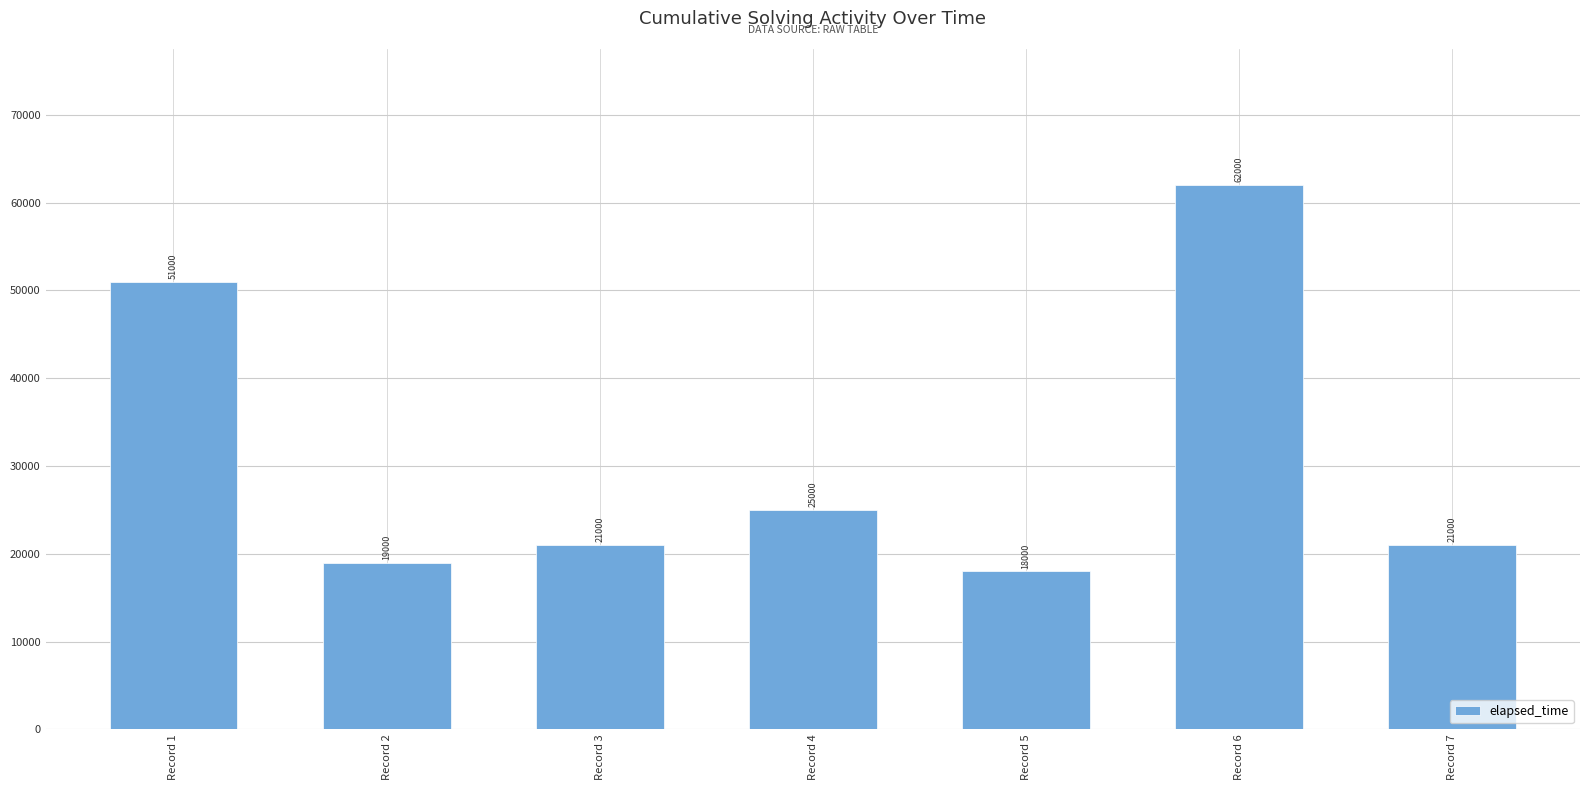

What is the difference between the values at Record 5 and Record 1?

33000